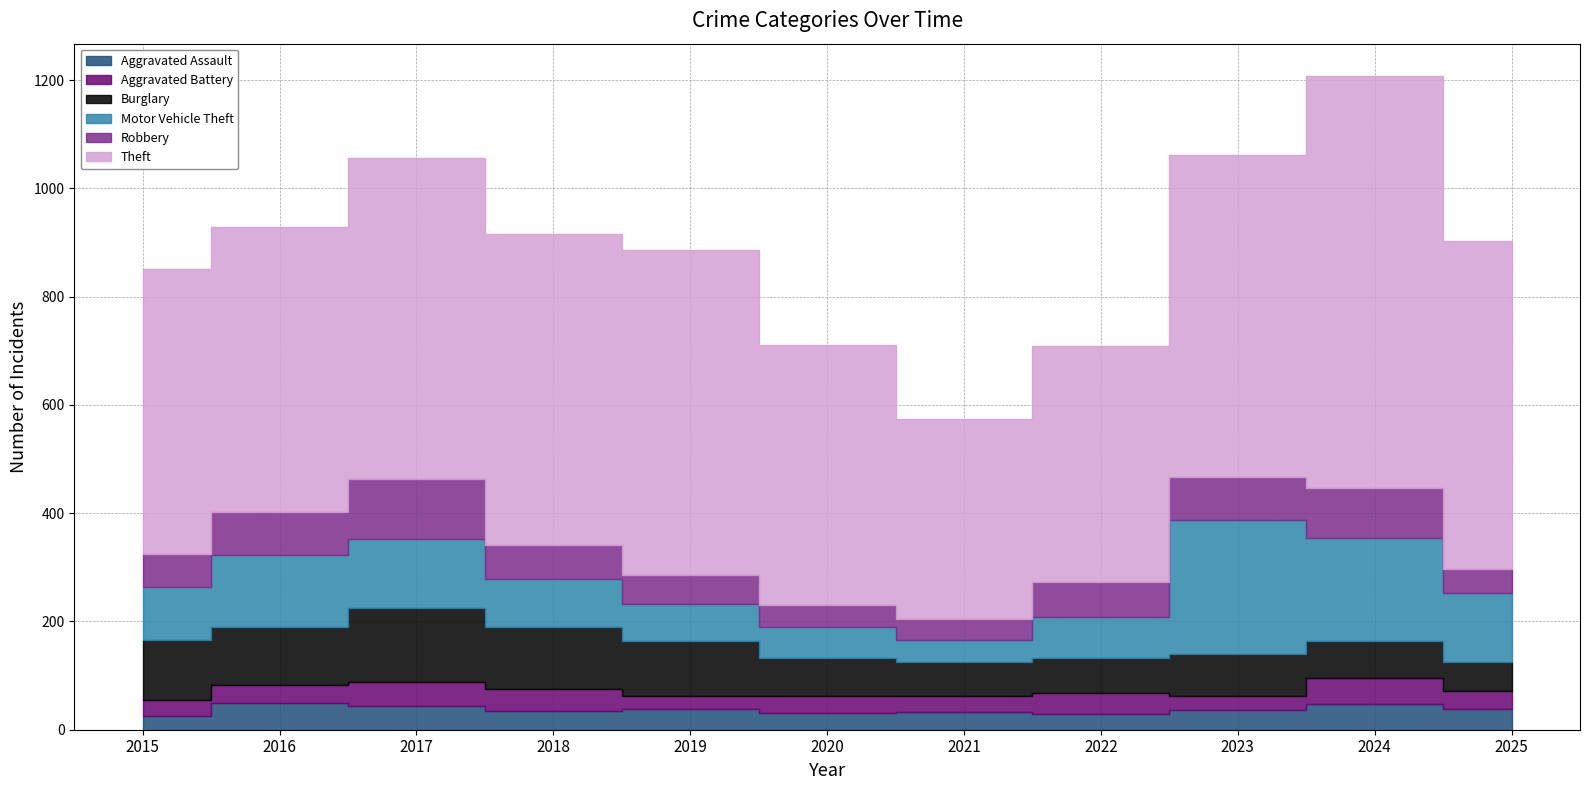

In Motor Vehicle Theft, how many points are lower than both neighbors (excluding endpoints)?

1